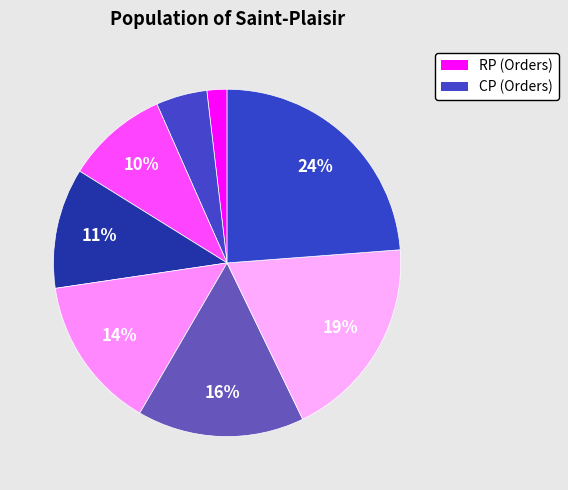

How many segments does this pie chart have?

8